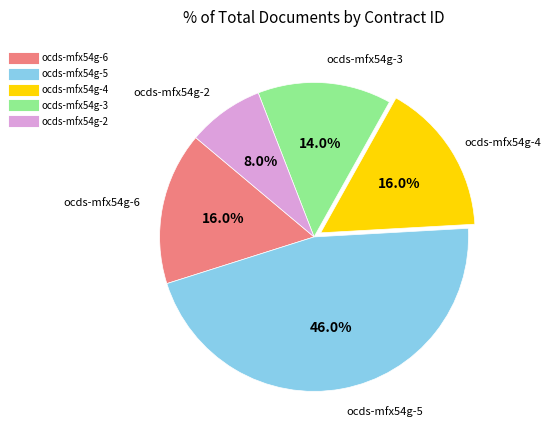

Is it true that ocds-mfx54g-6 is 28% of the pie?

False